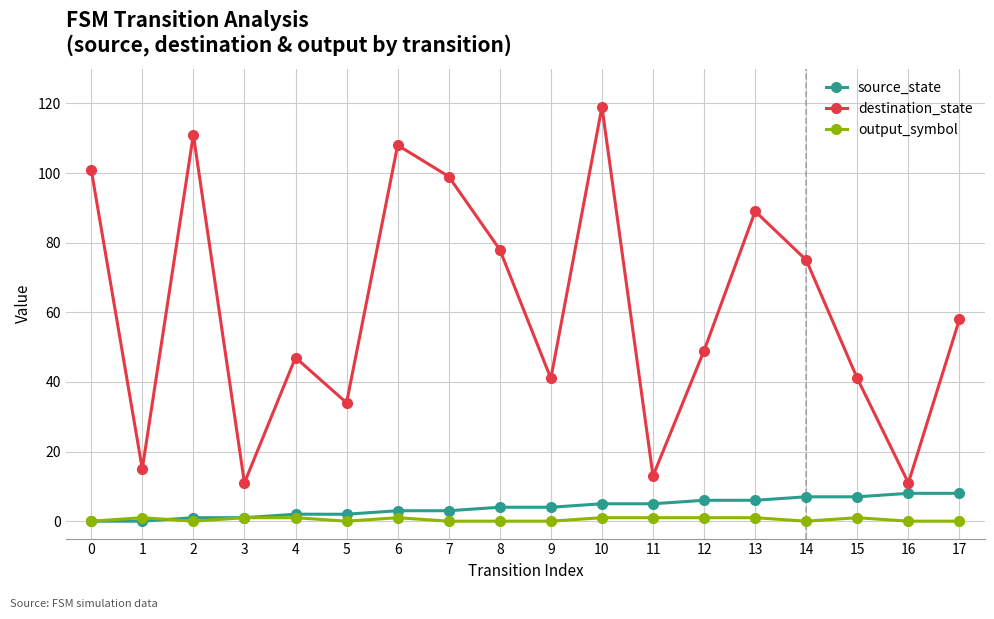

Which series has the largest range (max minus min)?

destination_state